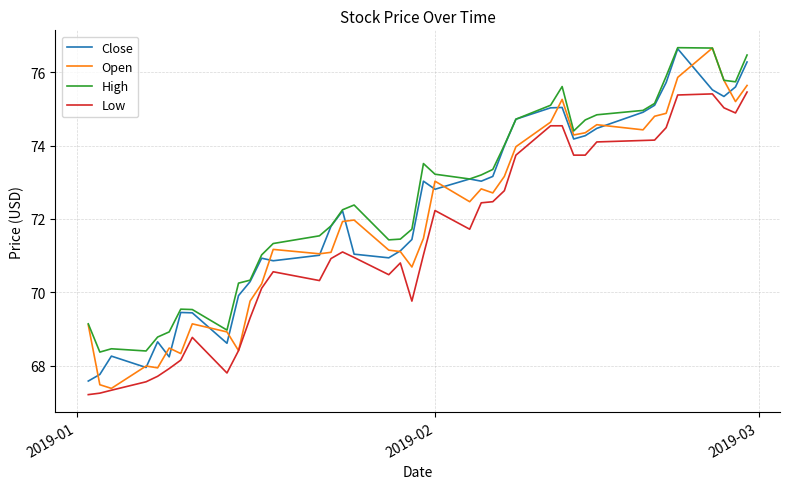

At how many categories does at least one series exceed 72?

22